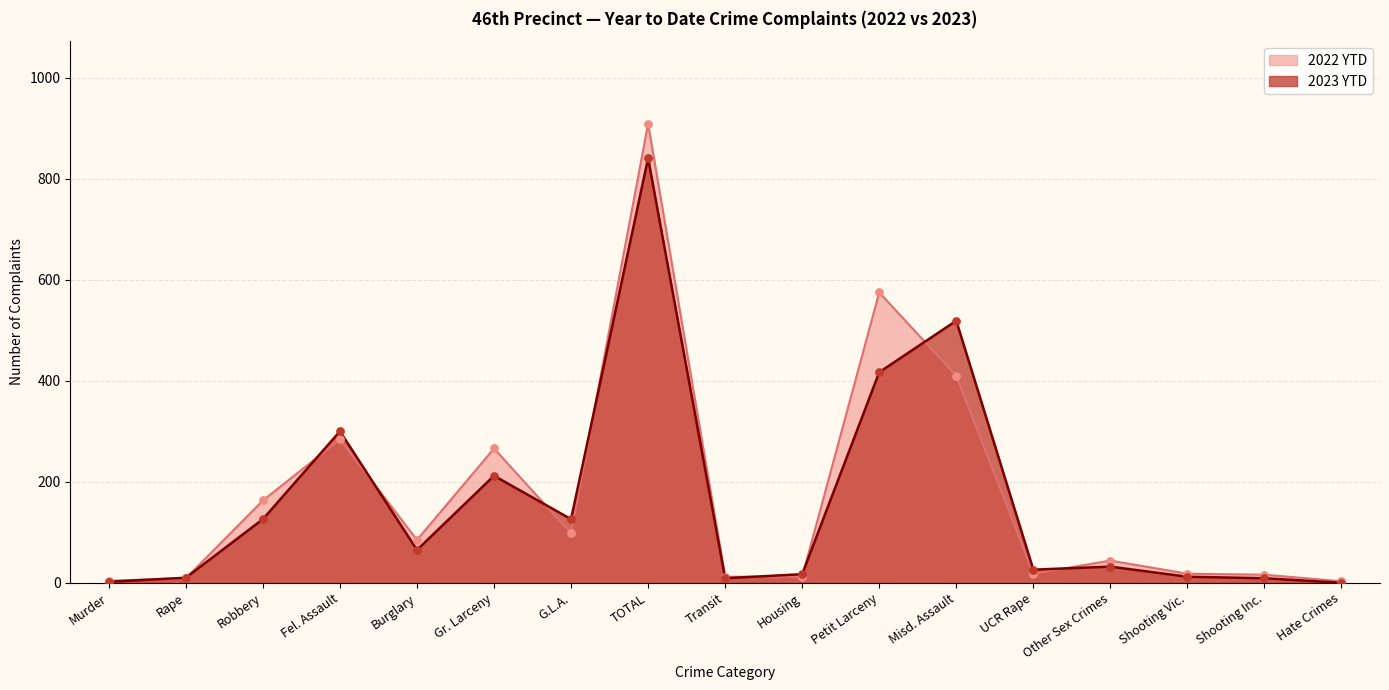

Is the value of 2022 YTD at Petit Larceny greater than the value of 2023 YTD at Murder?

Yes